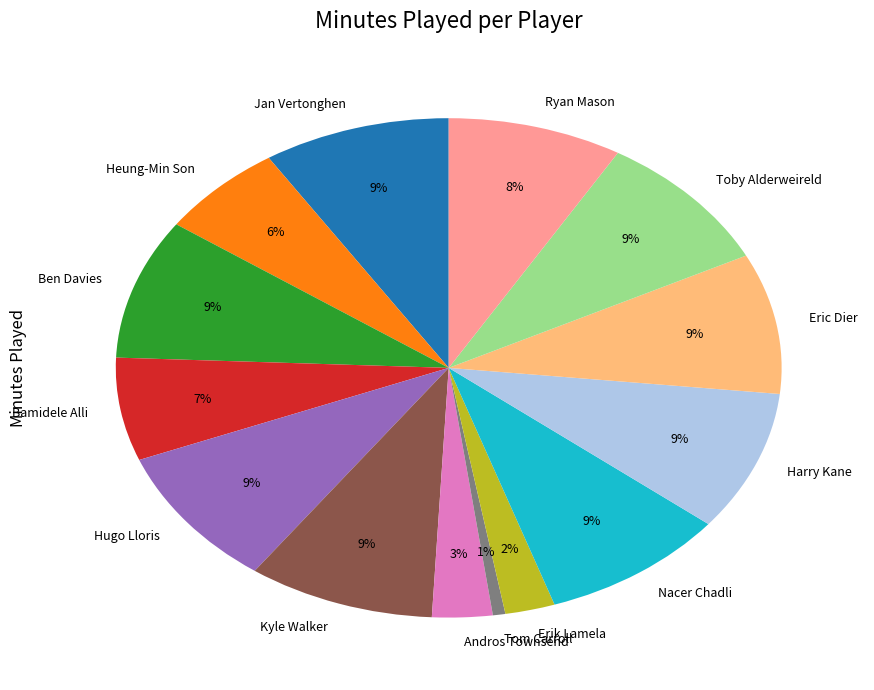

True or false: Ryan Mason accounts for 1% of the total.

False